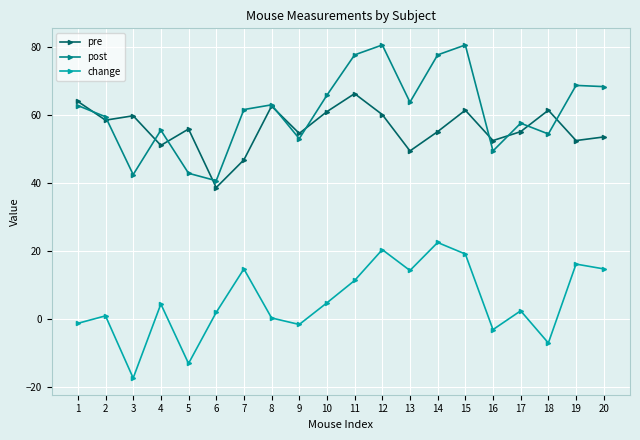

What is the difference between the post values at 13 and 20?

4.6